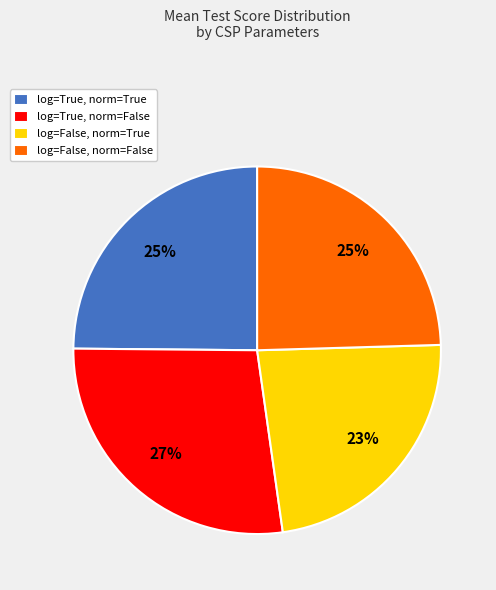

To the nearest percent, what percentage of the pie is log=True, norm=False?

27%